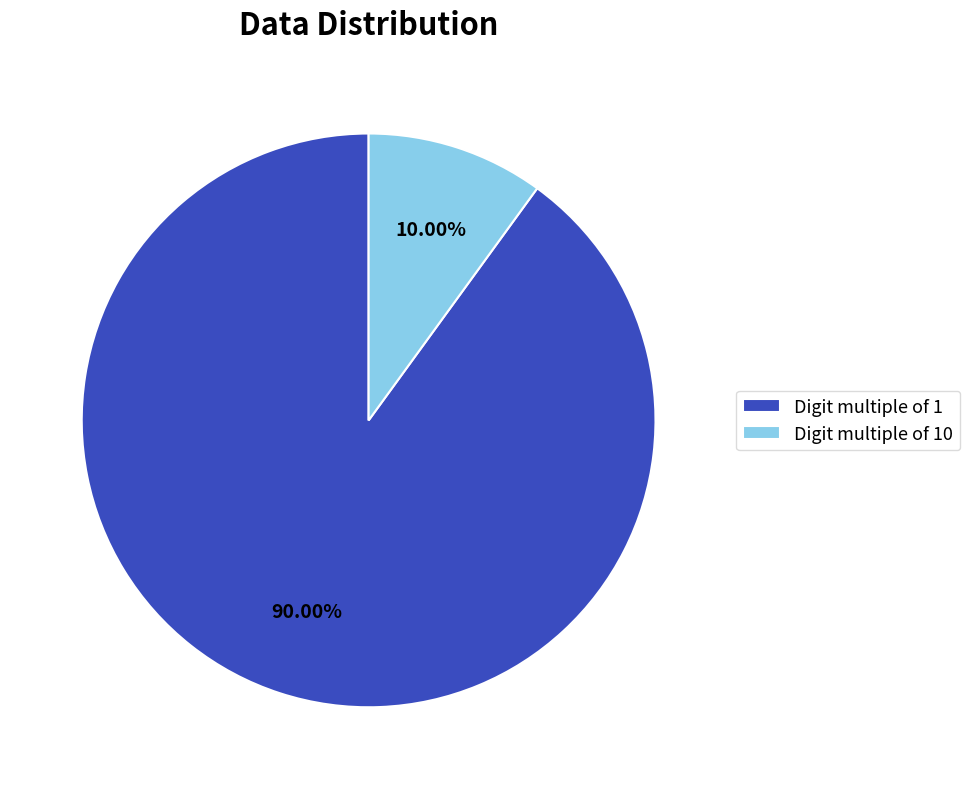

Approximately how many times larger is the value at Digit multiple of 1 compared to Digit multiple of 10?

9.0